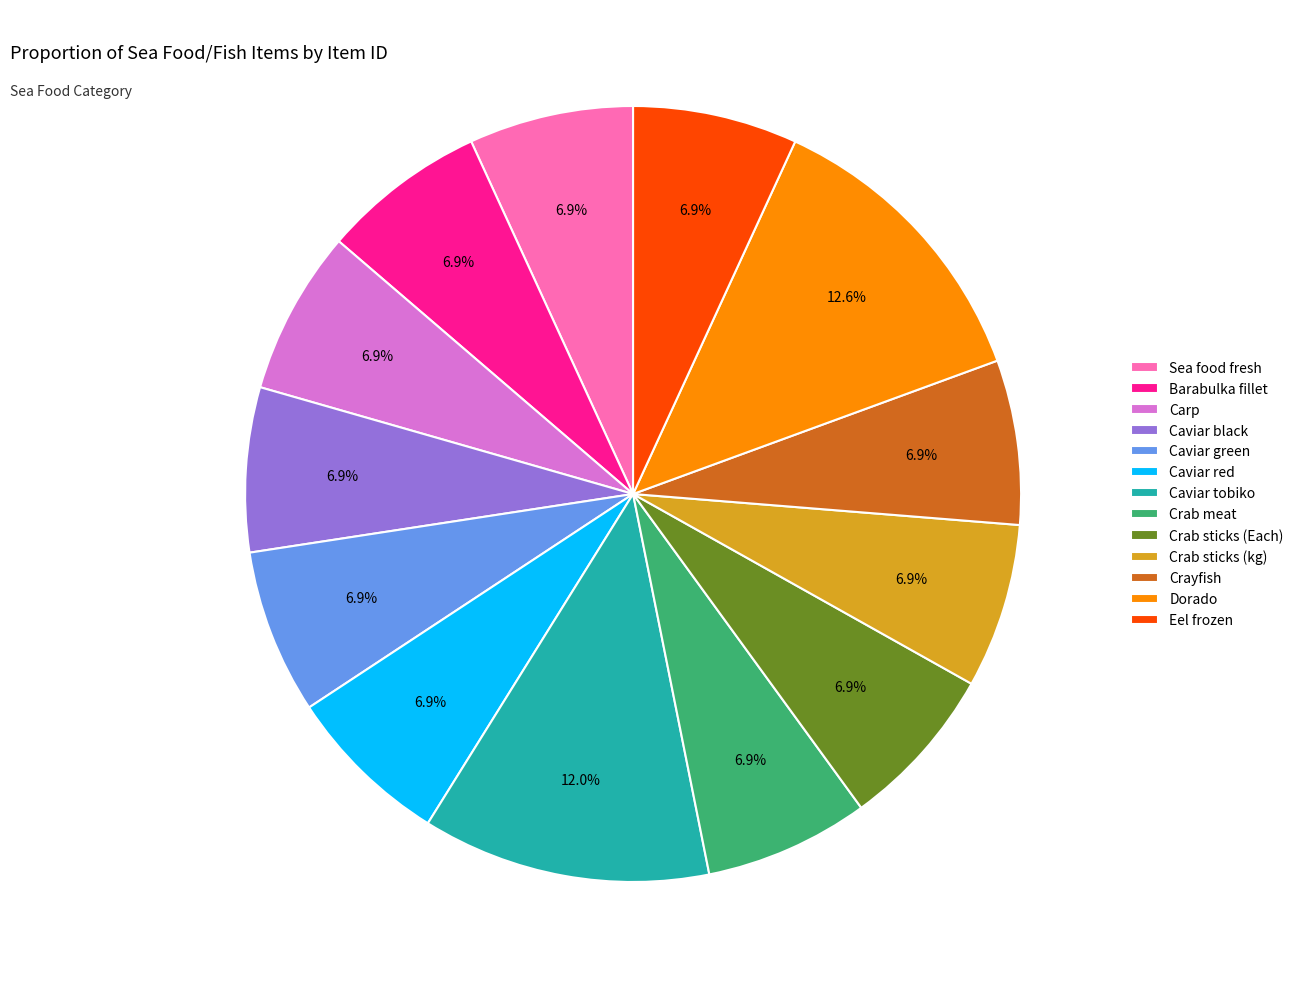

True or false: Dorado accounts for 13% of the total.

True